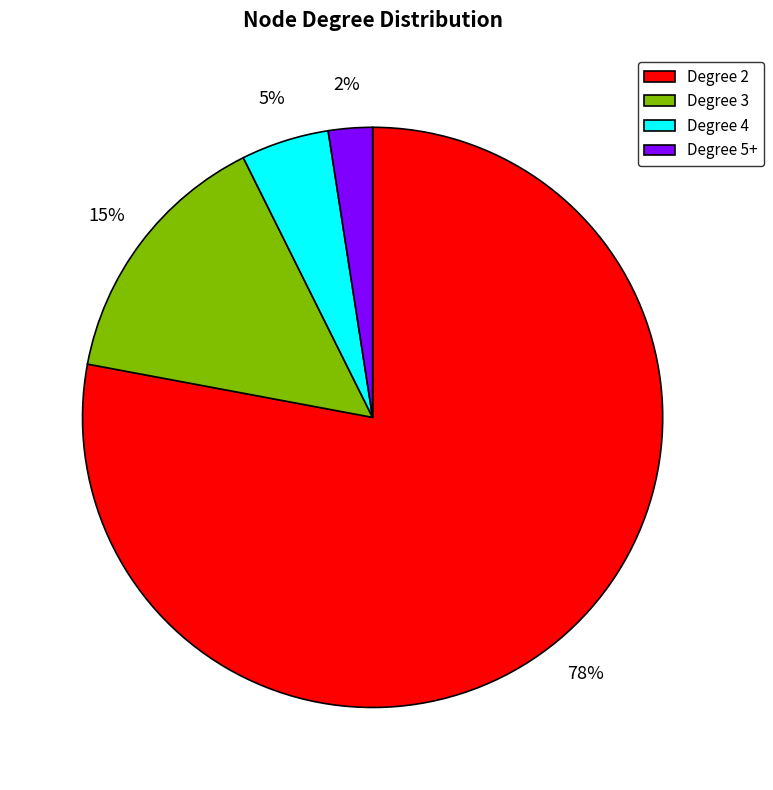

The Degree 3 slice represents 28% of the pie. True or false?

False